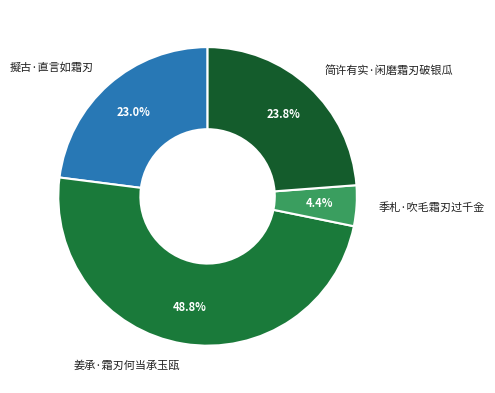

Count the number of slices in the pie.

4